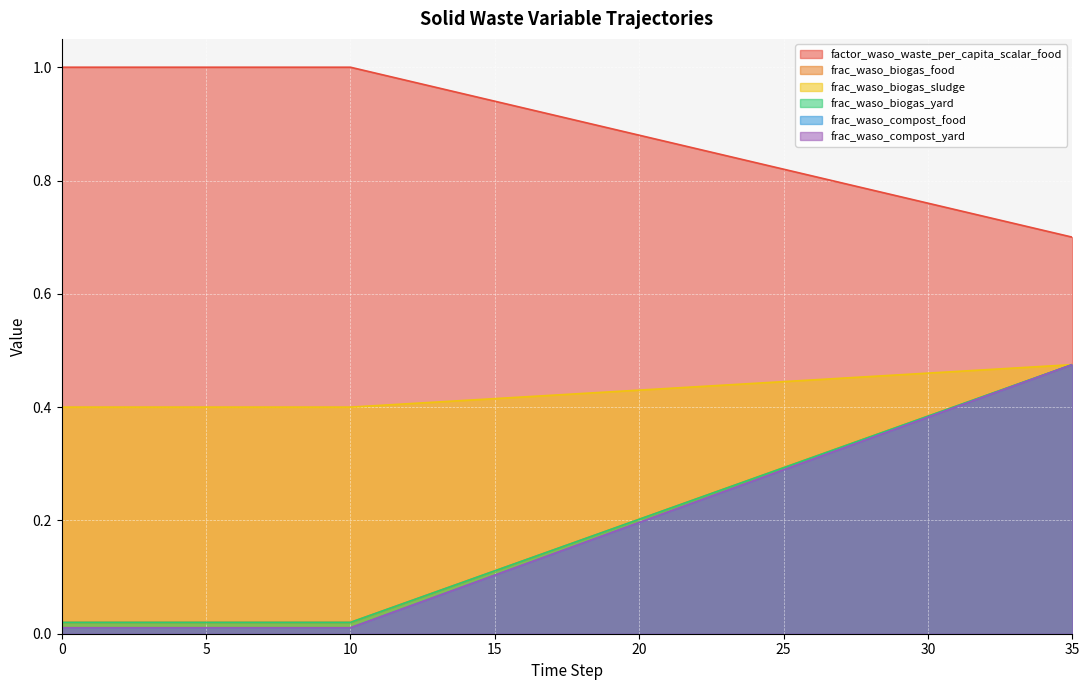

Does the chart display data point markers on the line(s)?

No